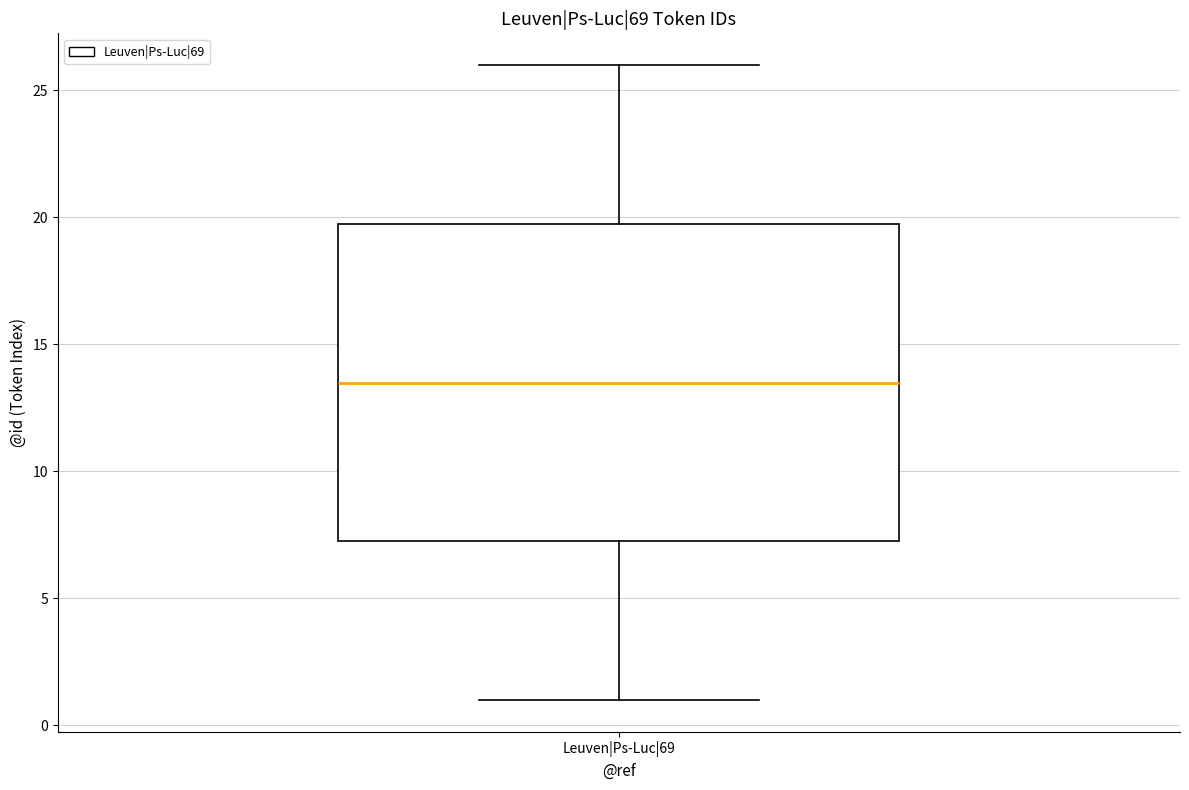

Transcribe this box plot: give where the median line is, the range the box spans, and where the two whiskers end, as read against the y-axis. The values are not printed on the chart, so give them approximately, as read against the axis.

median 13.5, box 7.5 to 20.0, whiskers 1.0 to 26.0